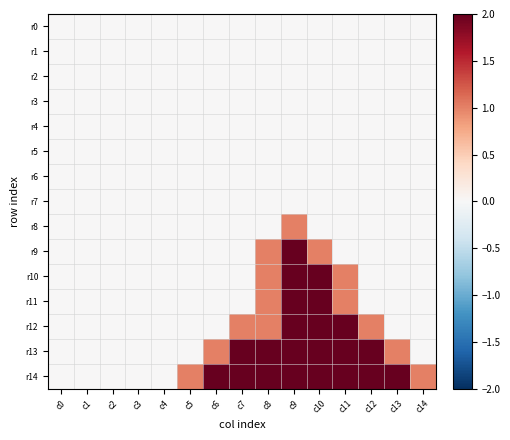

Which series changed the most between c7 and c13?

r12